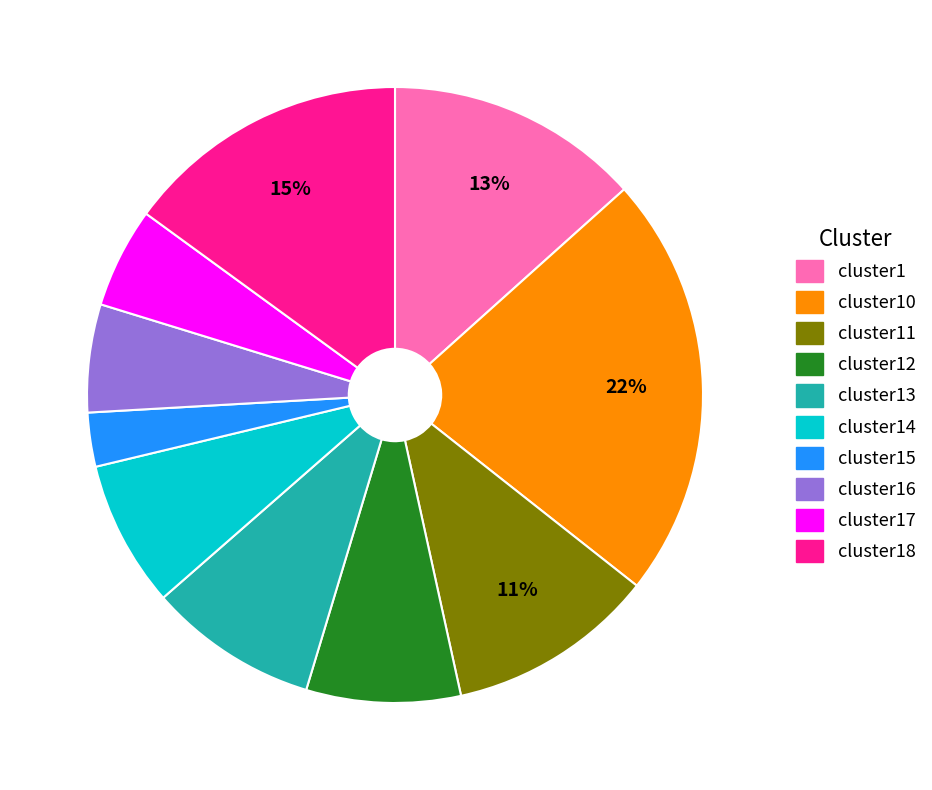

How many segments does this pie chart have?

10